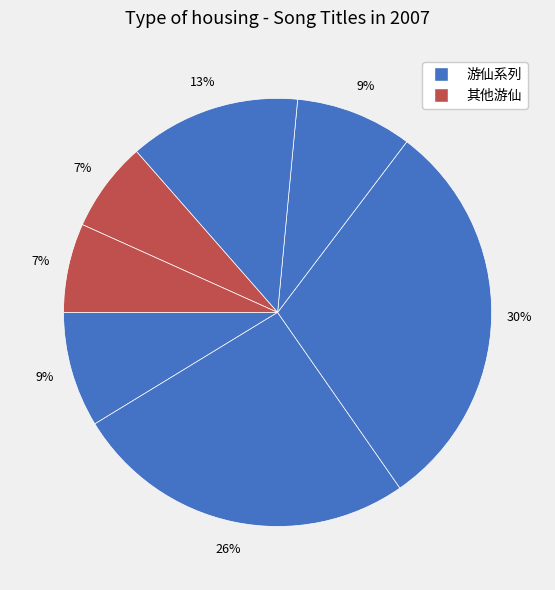

Count the number of slices in the pie.

7